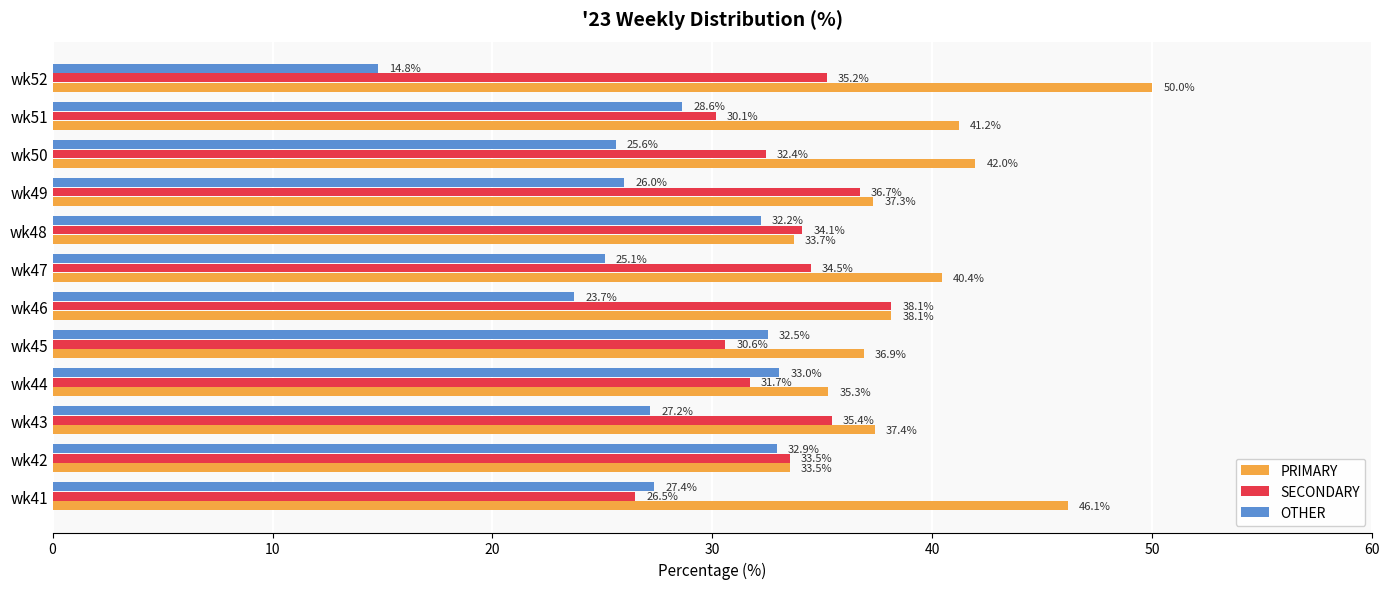

What is the sum of all SECONDARY values?

398.9